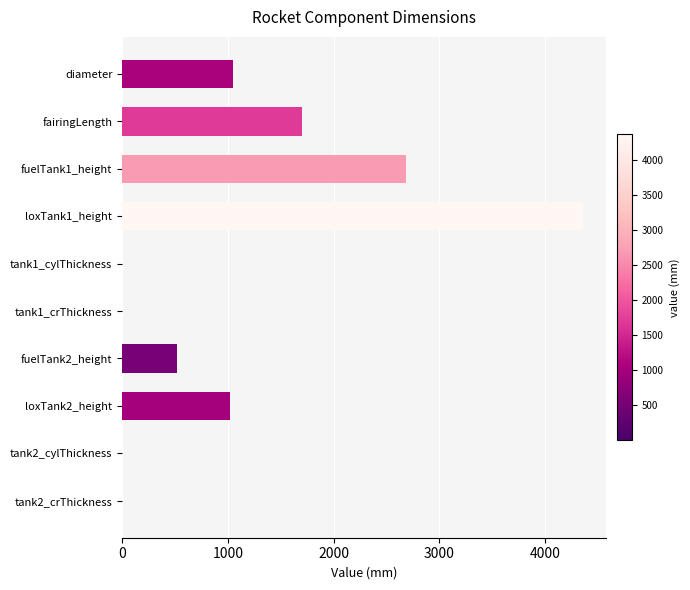

Where is the data nearest to the value 2180?

fairingLength